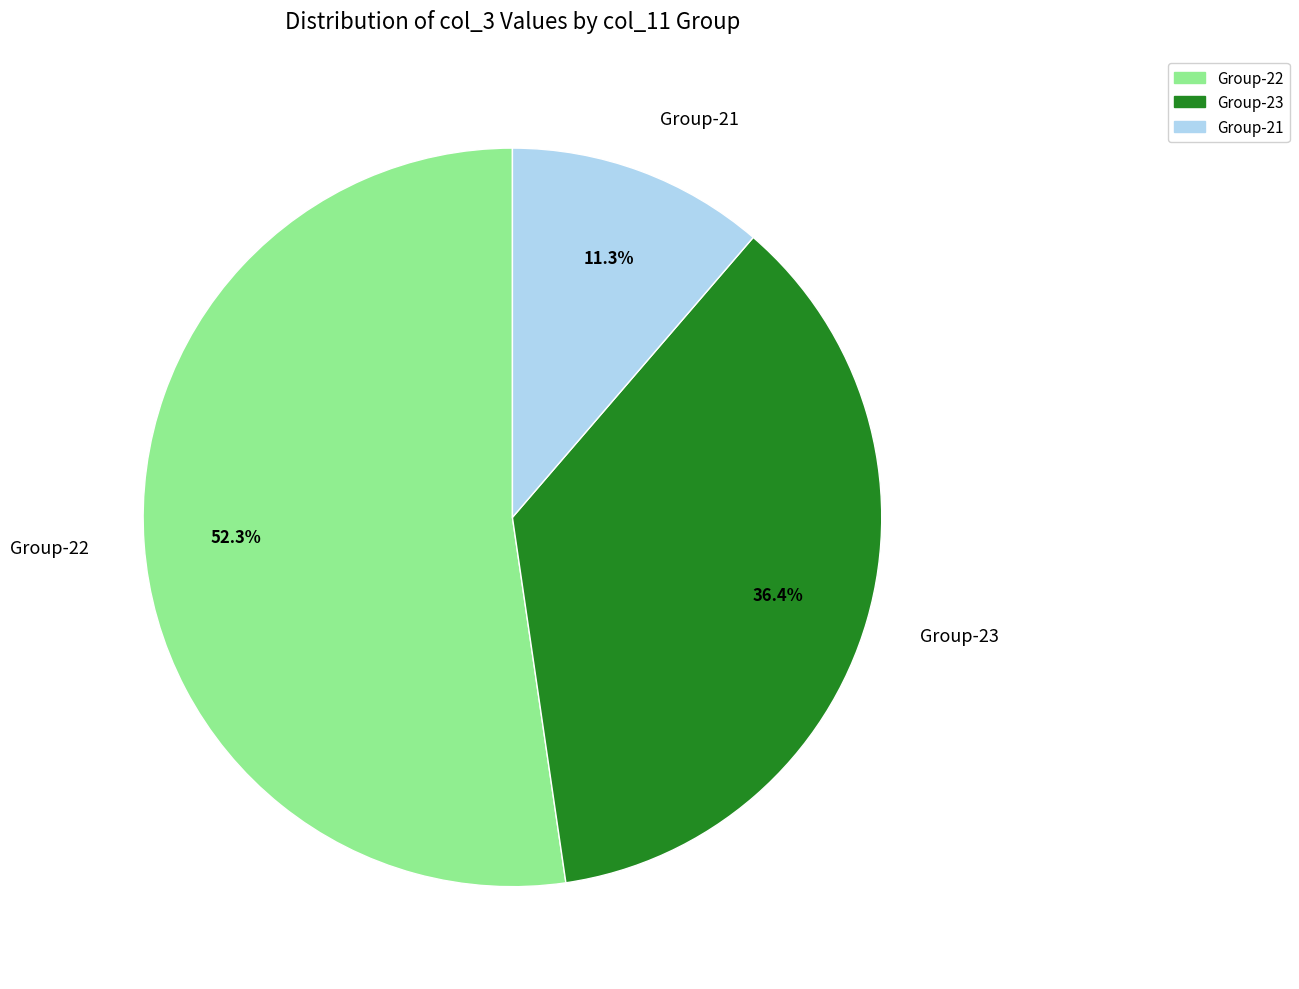

How many segments does this pie chart have?

3